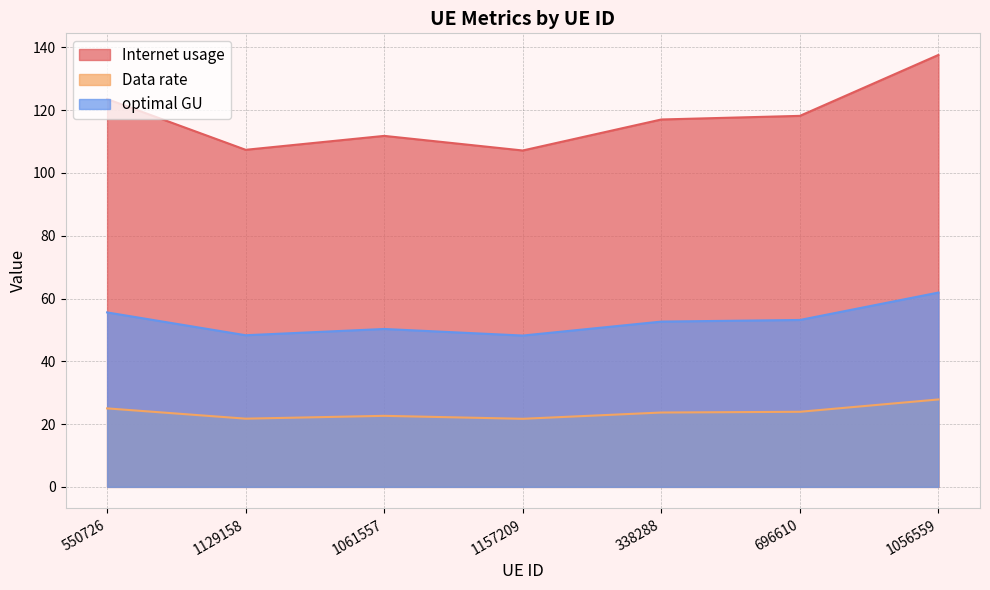

What is the value of the Data rate point at the 6th from the left?

23.9